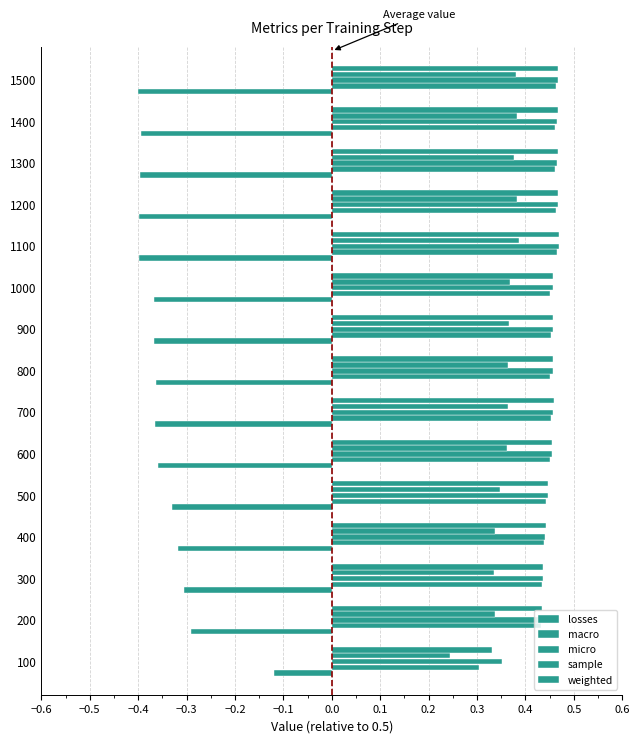

Count the number of data series in this chart.

5